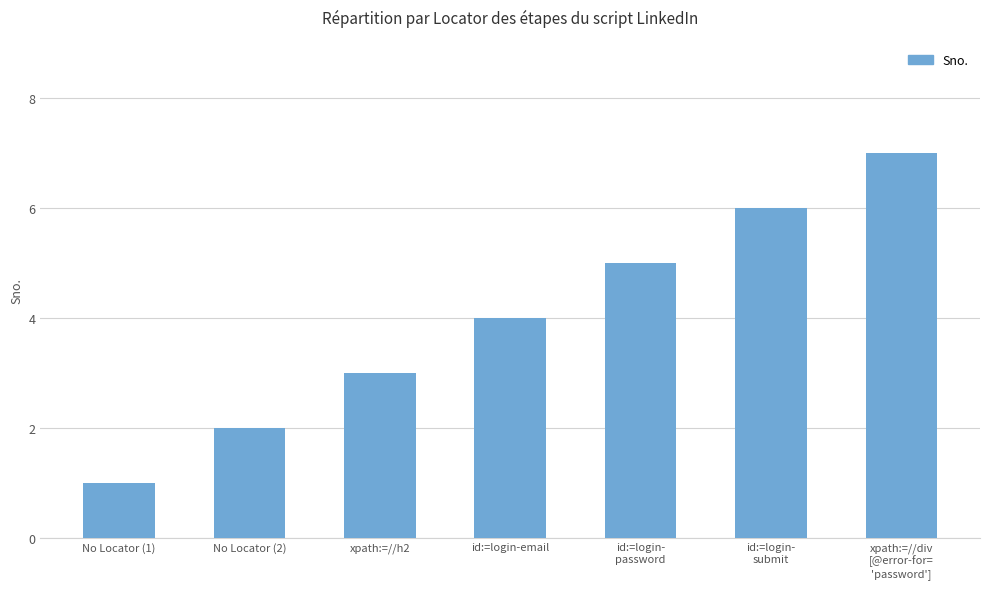

True or false: the data shows 2 at No Locator (1).

False